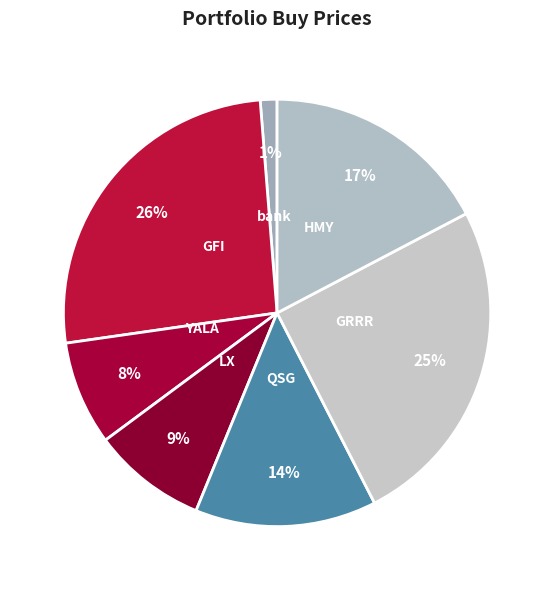

Which slice is the largest?

GFI